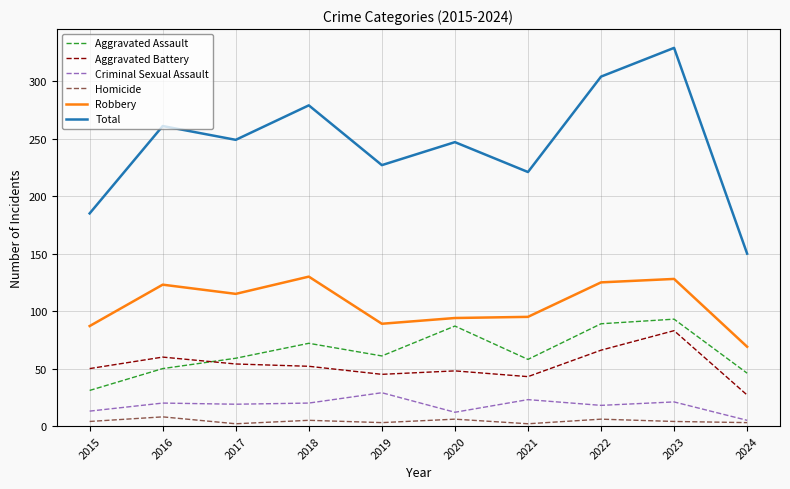

True or false: Robbery and Homicide cross at least once.

False